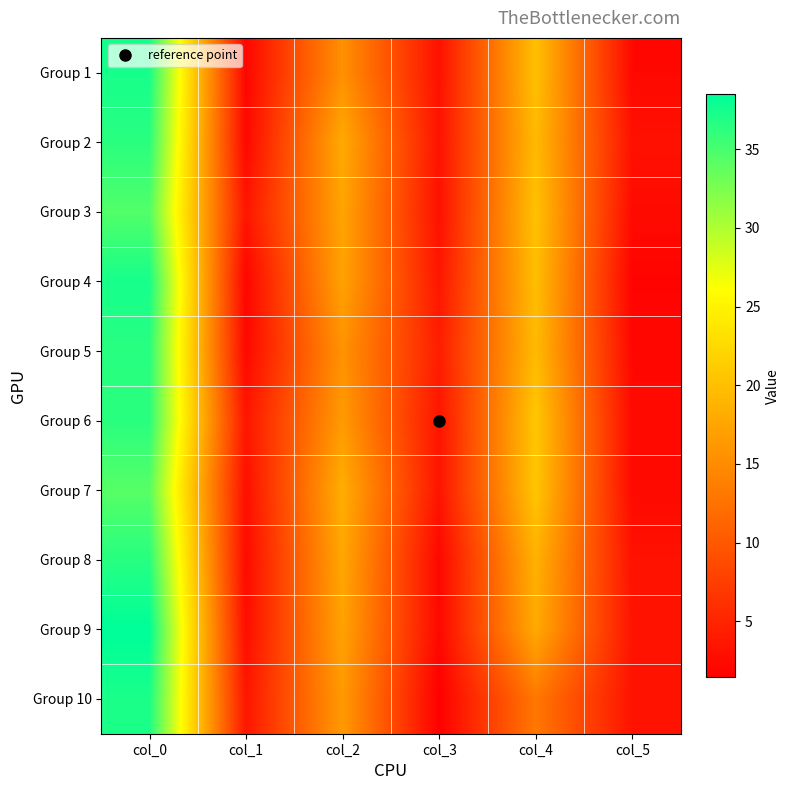

Reading left to right, transcribe all the data shown in this chart.

Group 1: col_0=37.4	col_1=2.1	col_2=15.4	col_3=3.2	col_4=20.0	col_5=2.3
Group 2: col_0=36.4	col_1=2.2	col_2=17.9	col_3=3.3	col_4=19.5	col_5=3.1
Group 3: col_0=34.5	col_1=3.6	col_2=17.4	col_3=3.1	col_4=20.2	col_5=2.5
Group 4: col_0=37.4	col_1=2.0	col_2=17.2	col_3=3.6	col_4=19.9	col_5=1.8
Group 5: col_0=36.5	col_1=2.3	col_2=15.7	col_3=4.3	col_4=19.5	col_5=2.2
Group 6: col_0=36.4	col_1=3.6	col_2=16.4	col_3=3.5	col_4=20.7	col_5=2.4
Group 7: col_0=34.2	col_1=2.9	col_2=18.3	col_3=3.5	col_4=20.6	col_5=2.4
Group 8: col_0=36.6	col_1=2.6	col_2=17.6	col_3=2.2	col_4=18.7	col_5=3.2
Group 9: col_0=38.5	col_1=2.7	col_2=17.2	col_3=2.3	col_4=17.9	col_5=3.4
Group 10: col_0=37.2	col_1=3.7	col_2=16.4	col_3=1.4	col_4=13.0	col_5=3.3